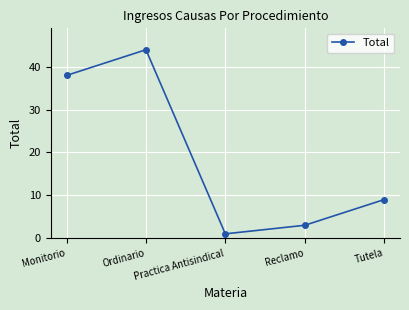

Reading right to left, transcribe all the data shown in this chart.

9	3	1	44	38